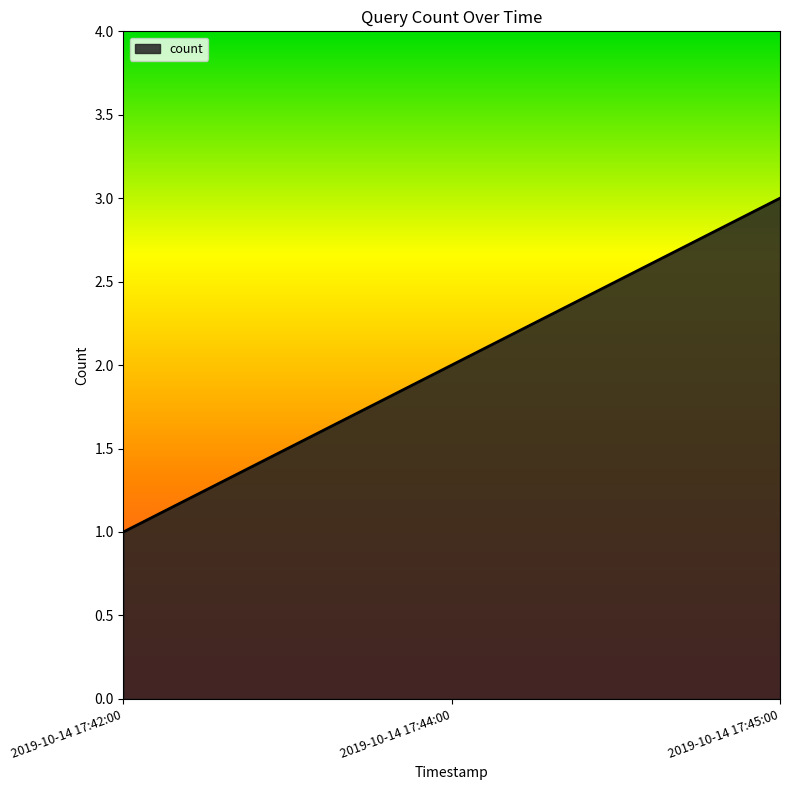

Reading left to right, extract all data points from this chart.

1	2	3